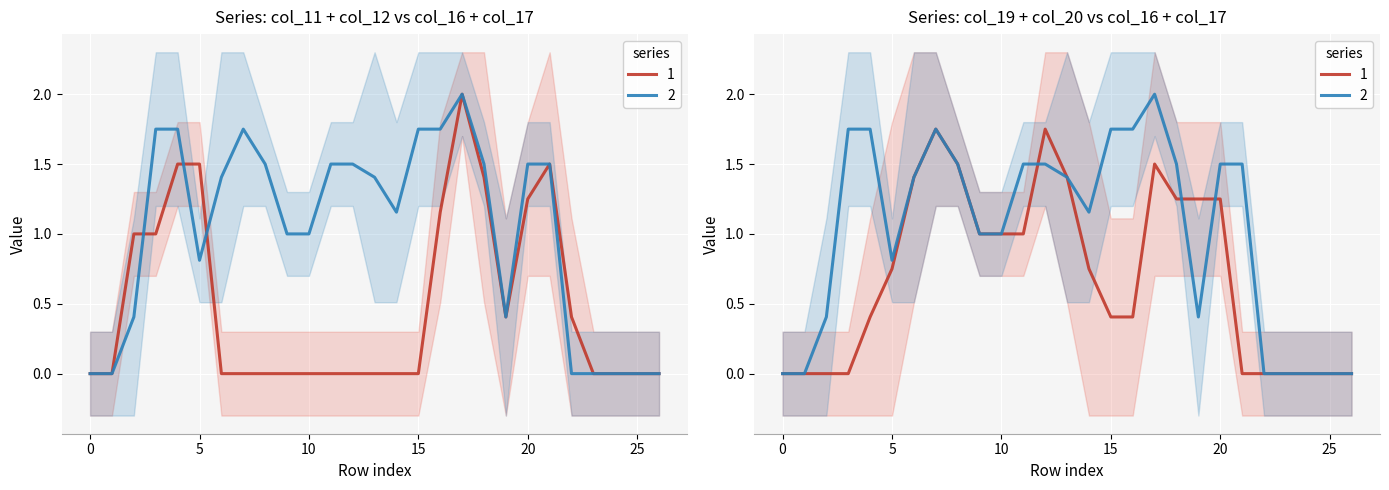

True or false: col_12 and col_11 intersect in this chart.

False